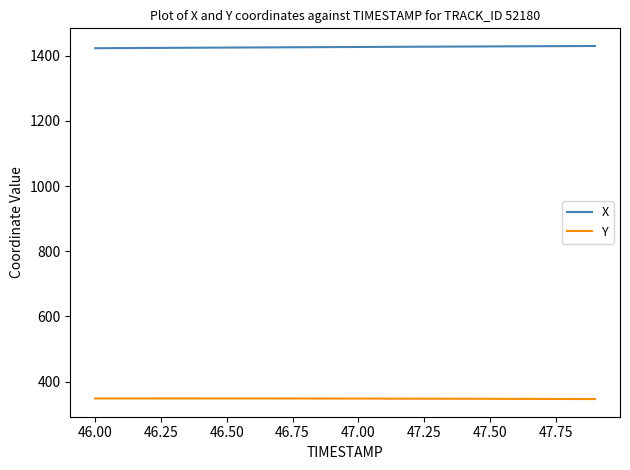

What is the minimum value shown in the chart?

346.1